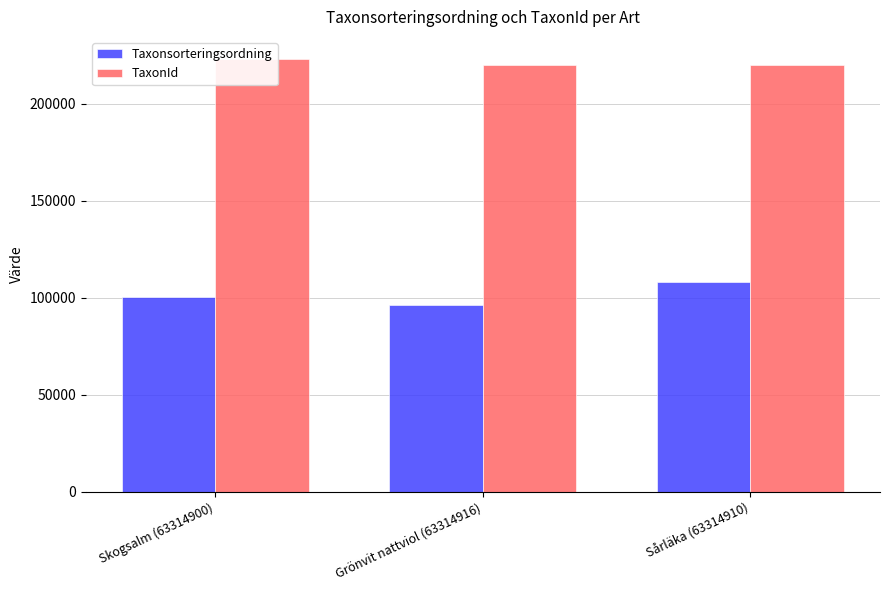

The Taxonsorteringsordning series shows 100515 at Skogsalm (63314900). True or false?

True